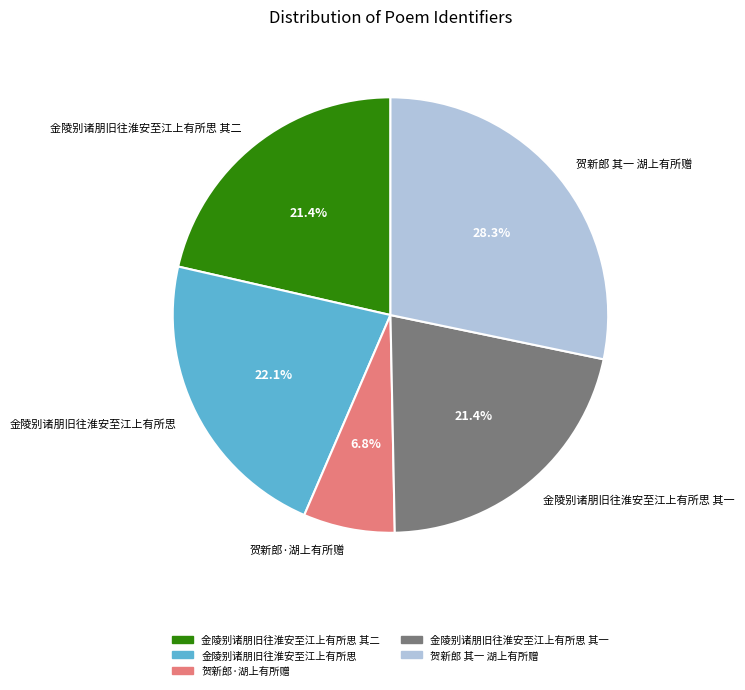

To the nearest percent, what is the difference between the 贺新郎·湖上有所赠 and 金陵别诸朋旧往淮安至江上有所思 其一 slice percentages?

15%